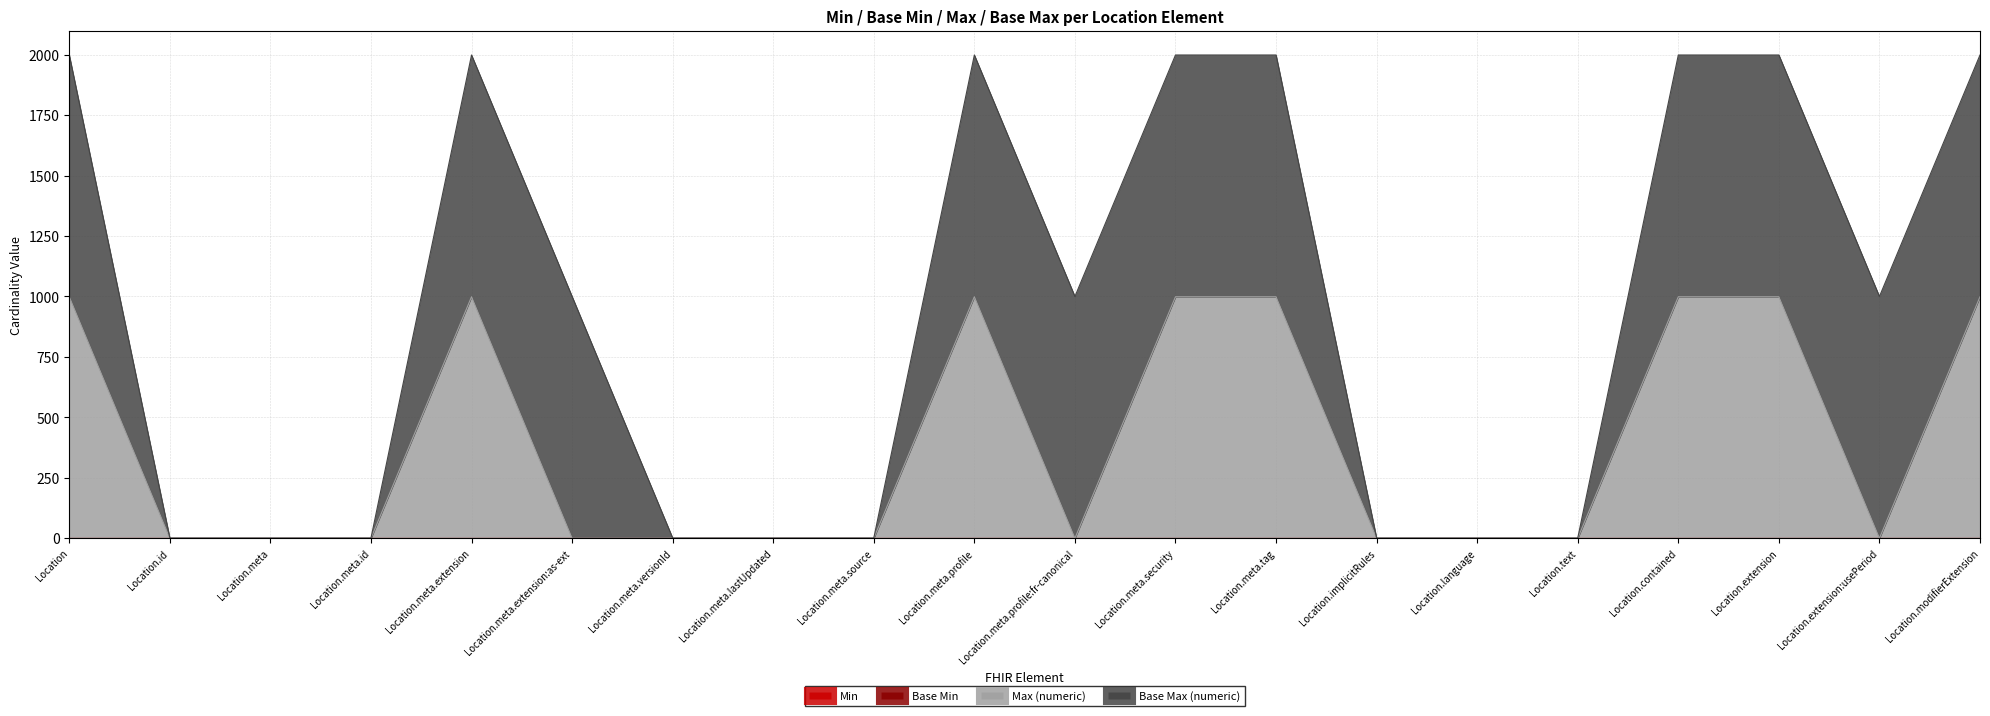

What is the maximum value shown in the chart?

999